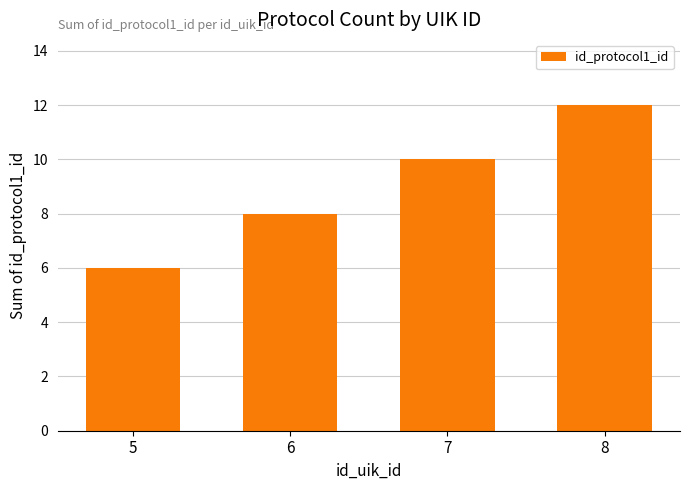

What is the ratio of the value at 6 to the value at 5?

1.3